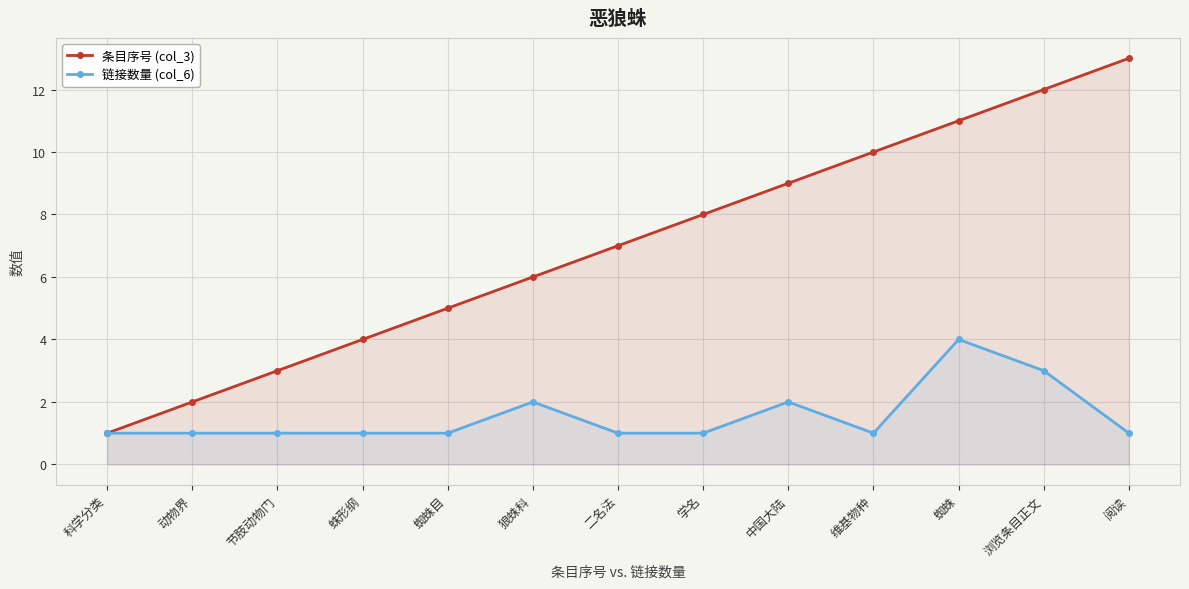

How many categories are shown in the chart?

13